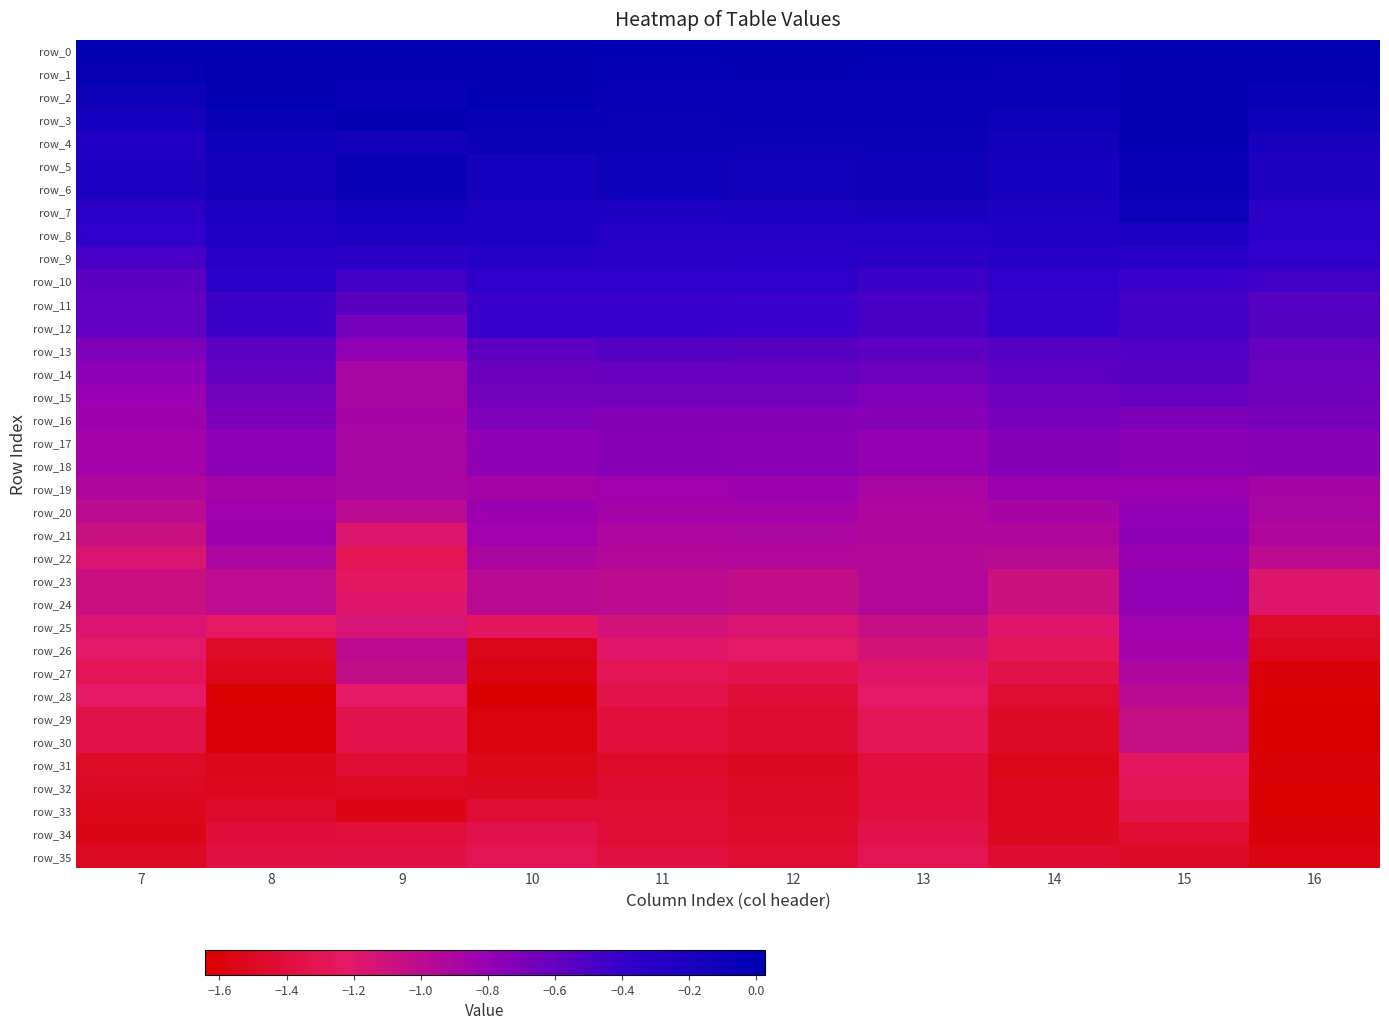

What is the highest value of the row_34 series?

-1.3